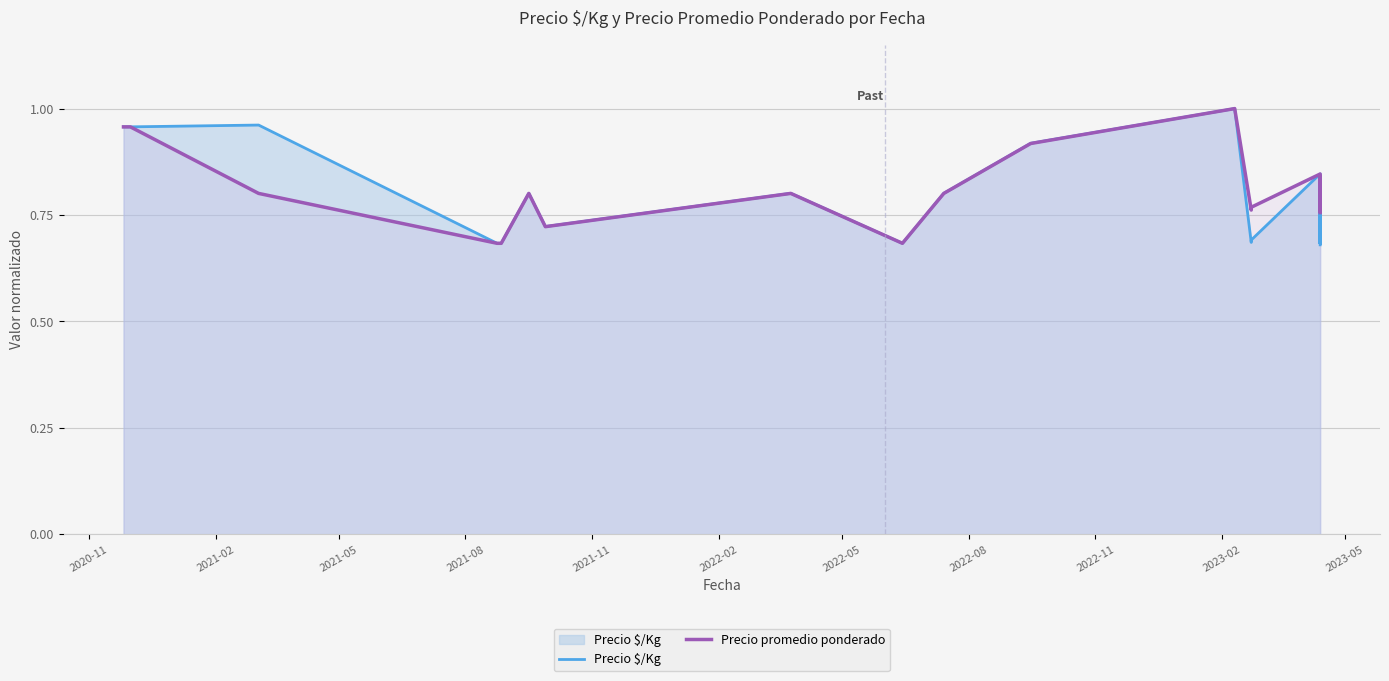

What is the average value of the Precio $/Kg series?

0.8